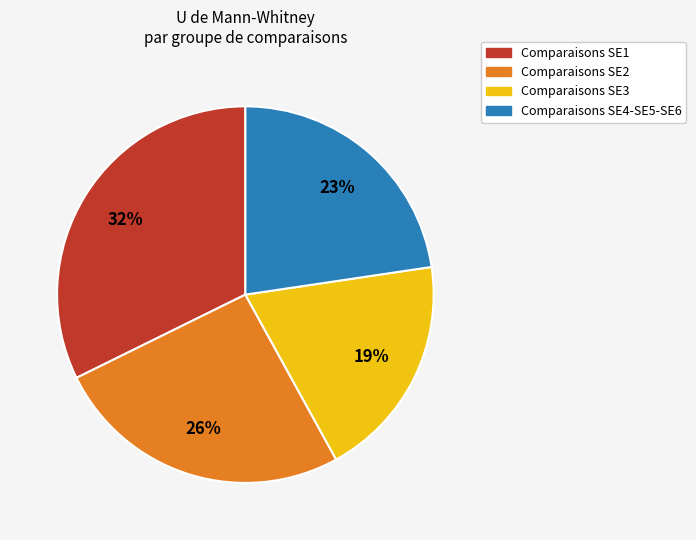

To the nearest percent, what percentage of the pie is Comparaisons SE4-SE5-SE6?

23%